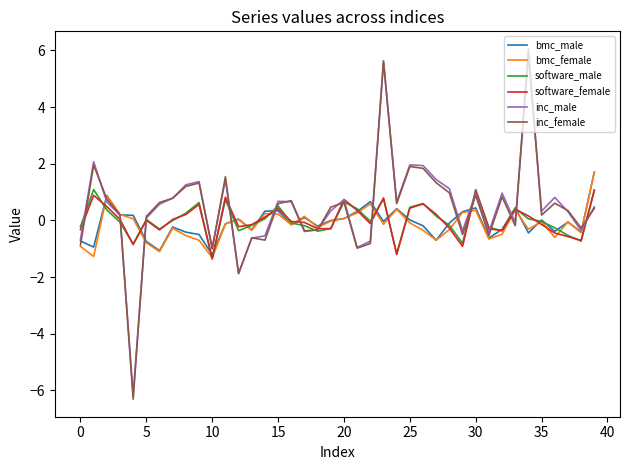

What are all the series names shown in the legend?

bmc_male, bmc_female, software_male, software_female, inc_male, inc_female